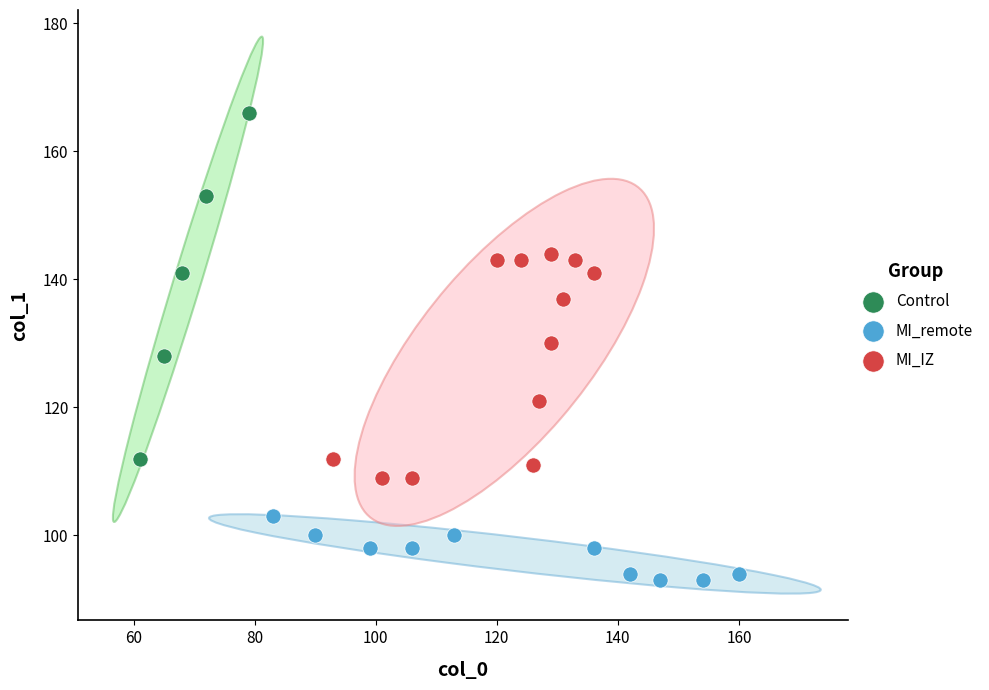

Which series reaches the maximum Y coordinate?

Control